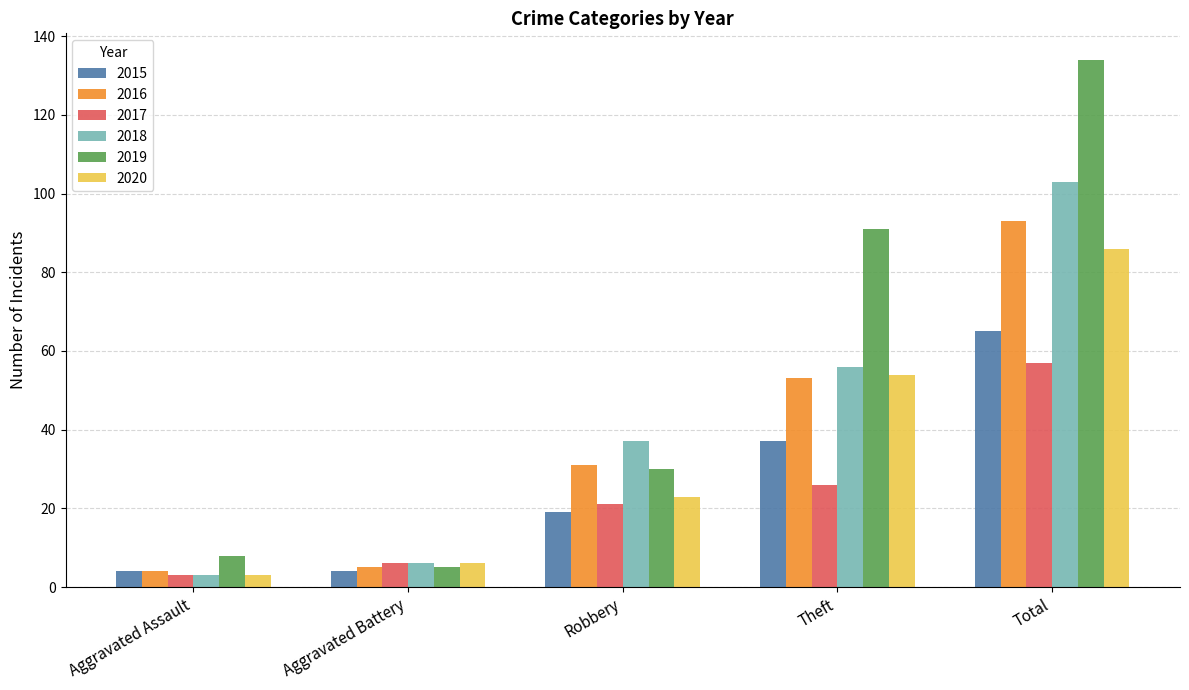

True or false: 2019 has a value of 8 at Aggravated Assault.

True